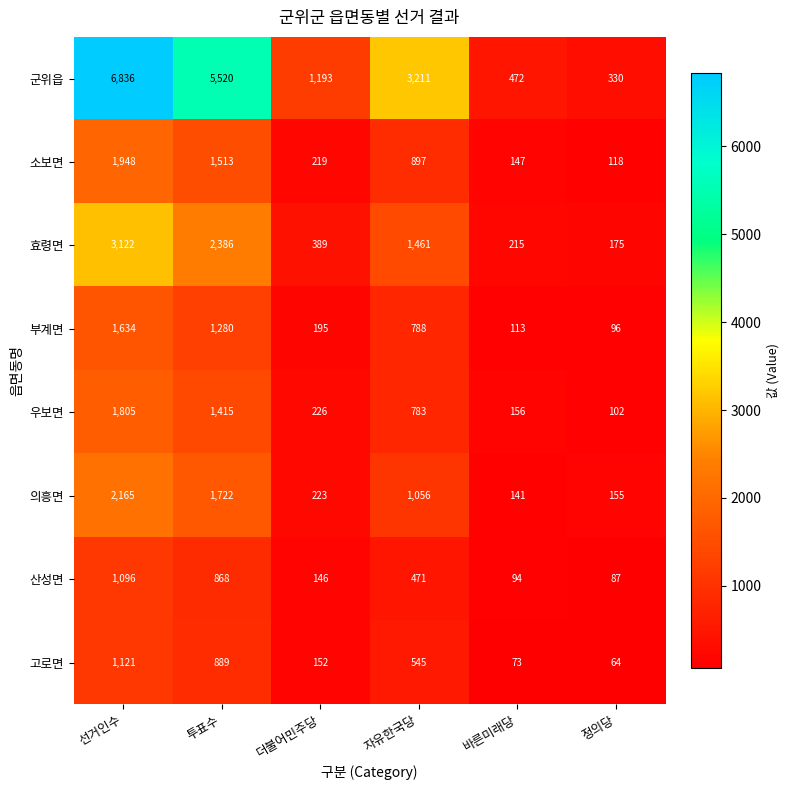

Between 더불어민주당 and 자유한국당, which series saw the biggest shift?

군위읍